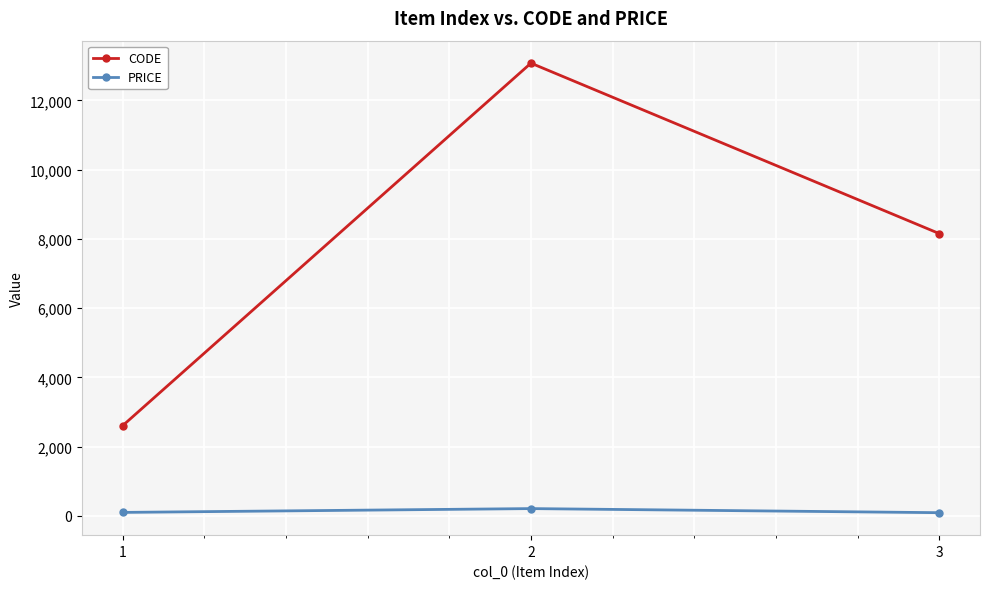

What is the difference between the maximum and minimum values in the PRICE series?

118